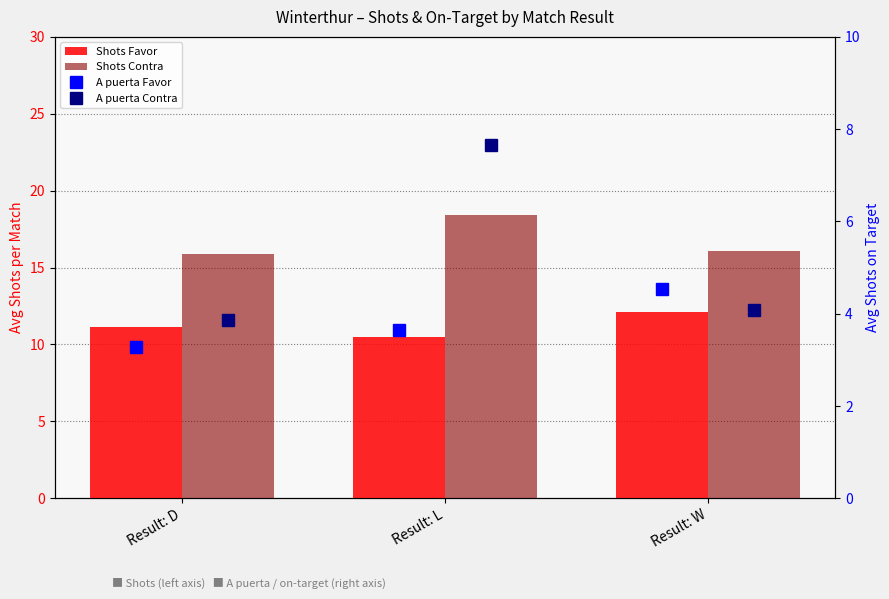

What is the total value across all series at Result: W?

36.8